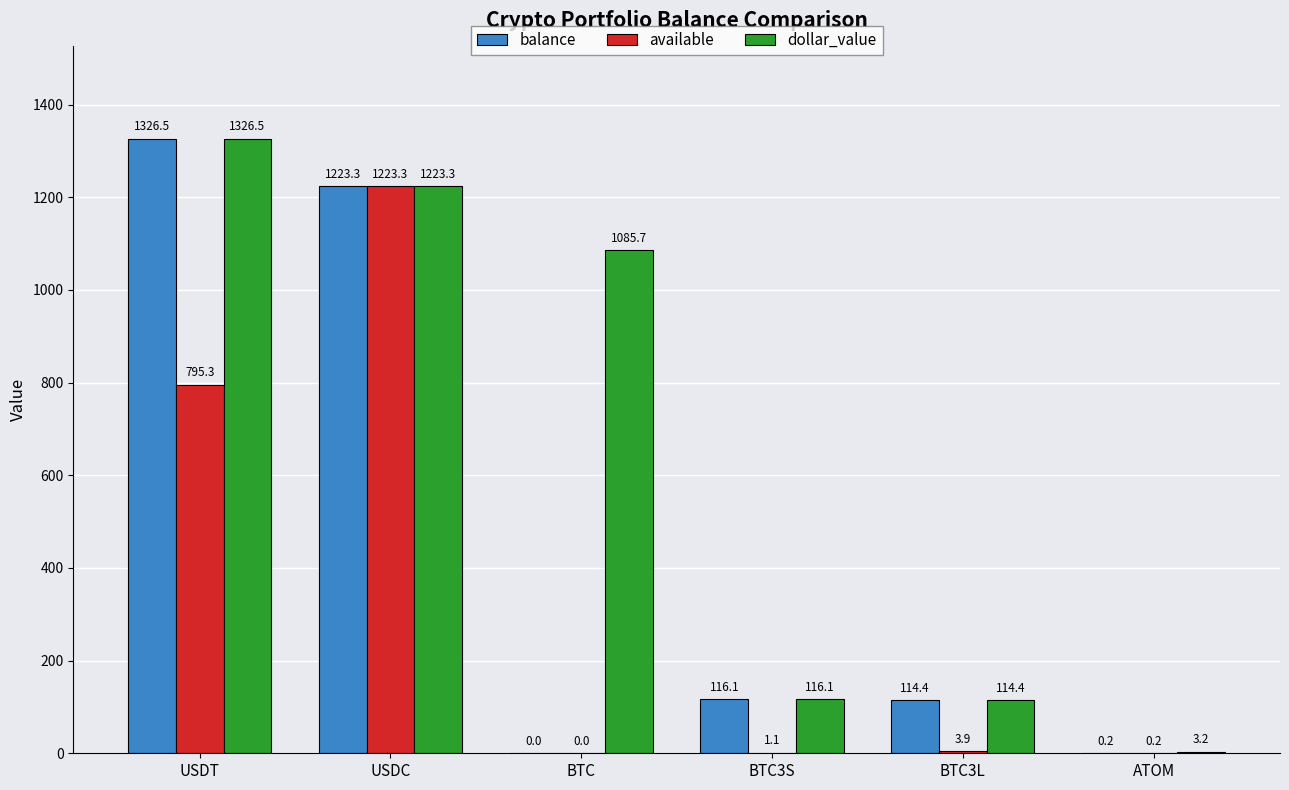

Which series has the widest spread of values?

balance